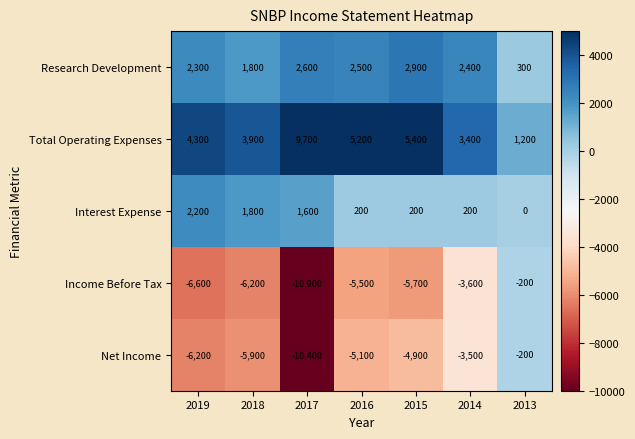

At 2016, list the series in order from smallest to largest.

Income Before Tax, Net Income, Interest Expense, Research Development, Total Operating Expenses